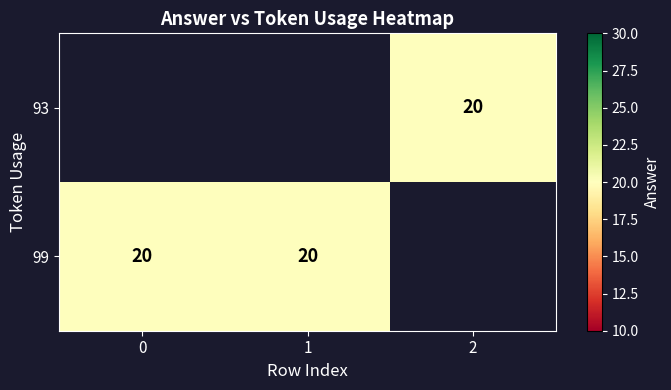

List the series in order of their peak value, lowest first.

93, 99